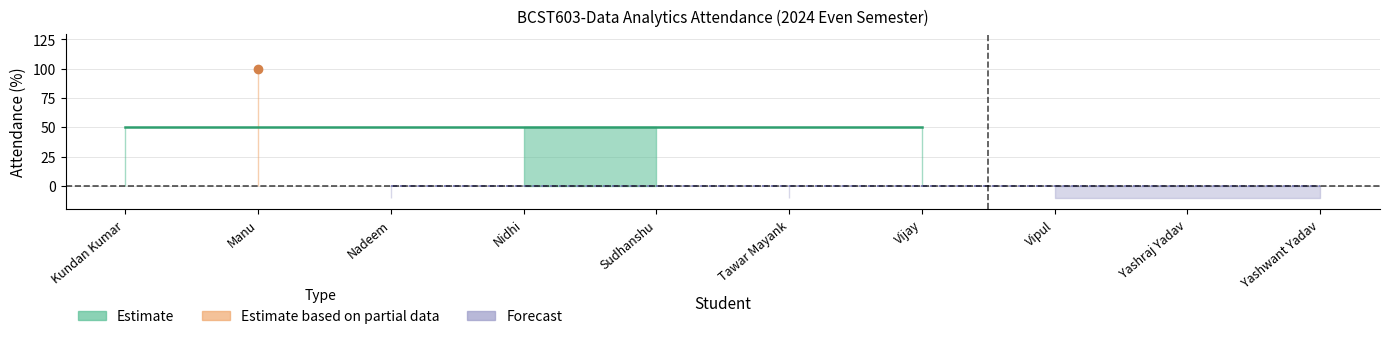

Read the value at Vijay, to the nearest 5.

50